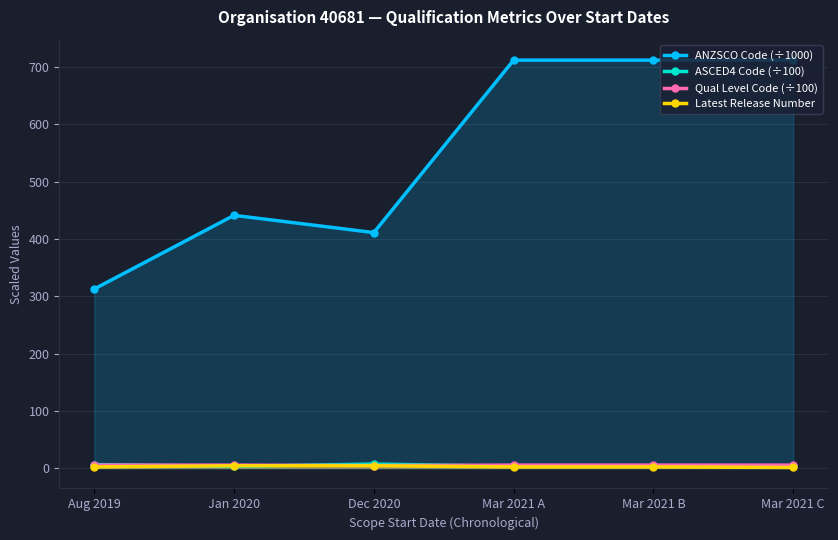

Between Aug 2019 and Mar 2021 B, which is larger?

Mar 2021 B